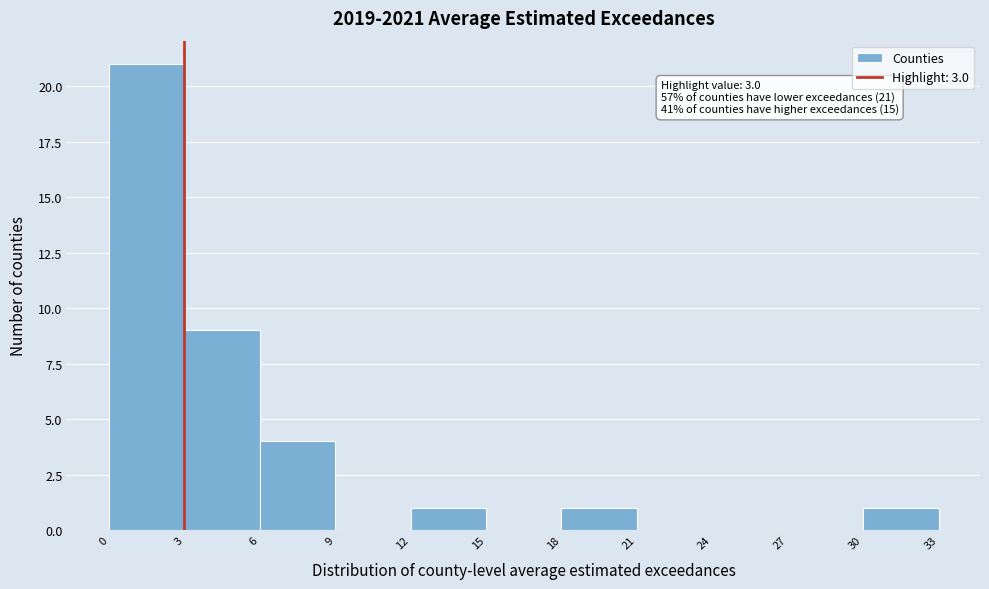

Which range on the x-axis has the tallest bar?

0 to 3